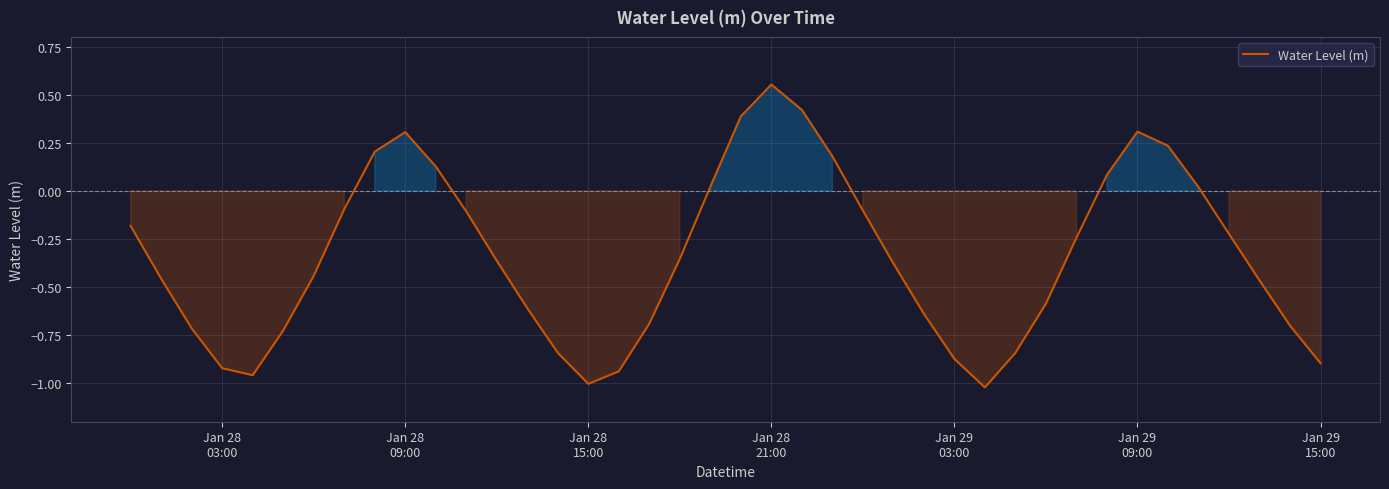

How many points are lower than both their immediate neighbors (excluding endpoints)?

3